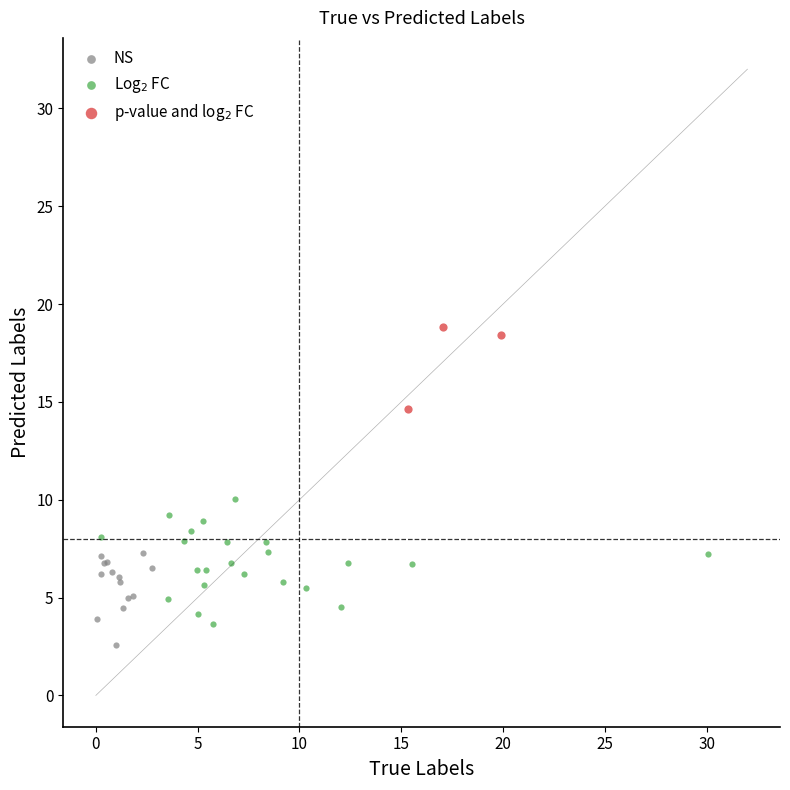

Which series has the largest Y range (max minus min)?

Log$_2$ FC